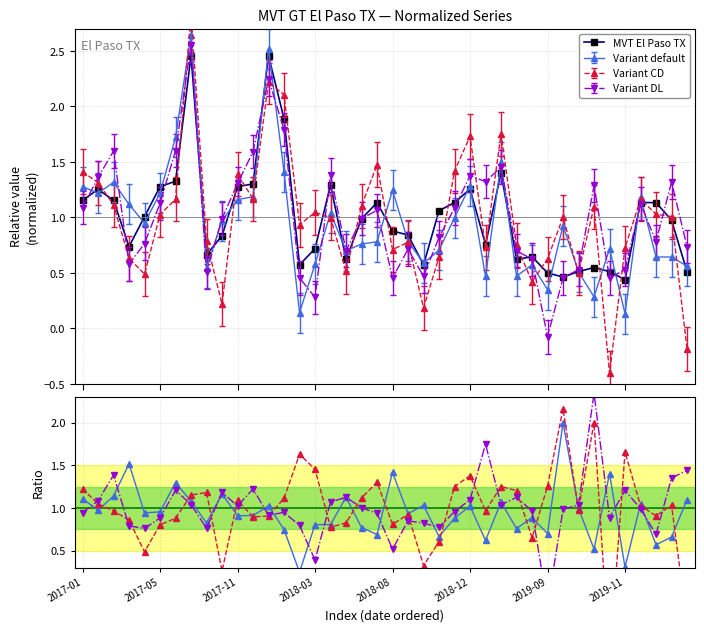

What is the total value across all series at 18?

3.9